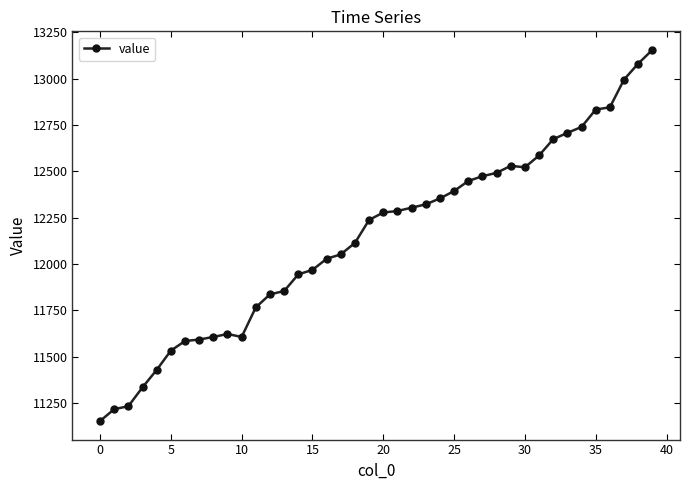

What is the minimum value shown in the chart?

11152